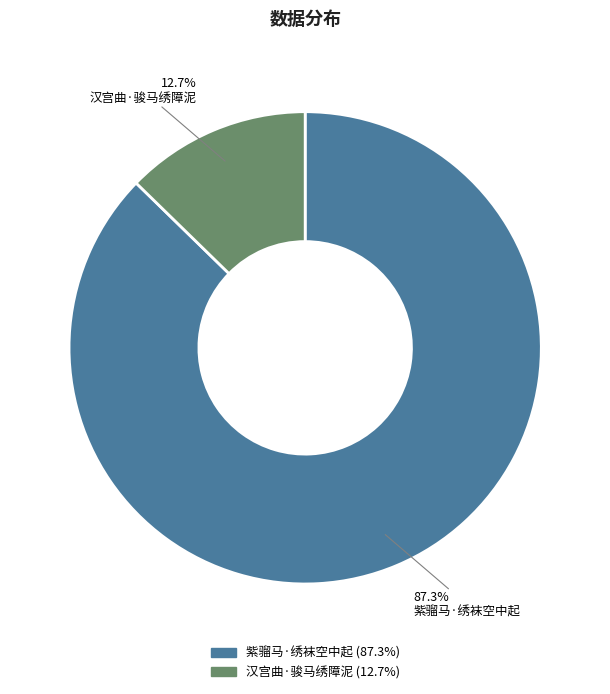

Which has a higher value, 紫骝马·绣袜空中起 or 汉宫曲·骏马绣障泥?

紫骝马·绣袜空中起